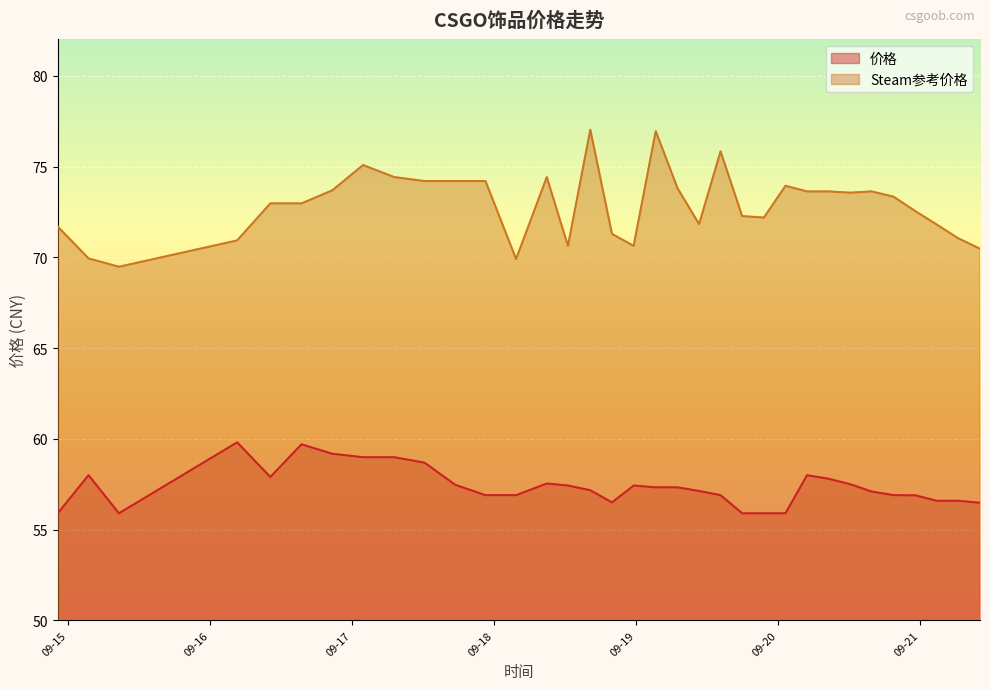

What is the total value across all series at 2023-09-20 15:51:00?

130.7